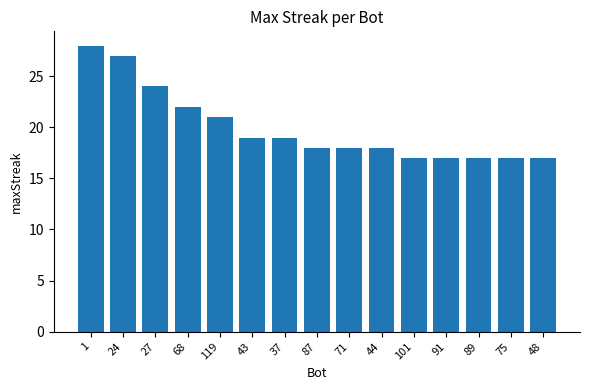

What is the value of the 6th bar from the left?

19